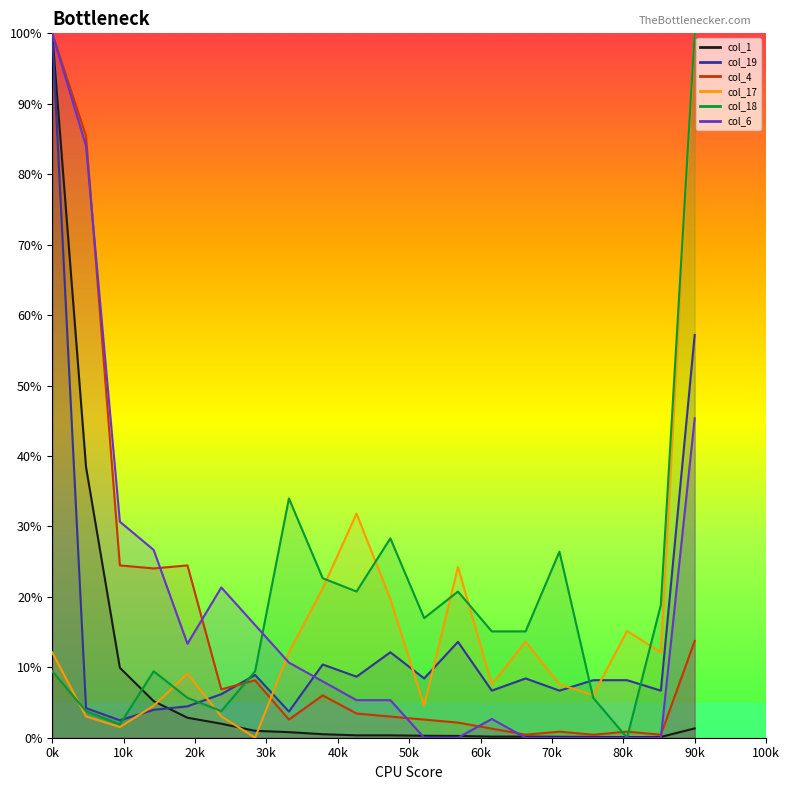

Rank the series at 18 from highest to lowest value.

col_18, col_17, col_19, col_4, col_1, col_6